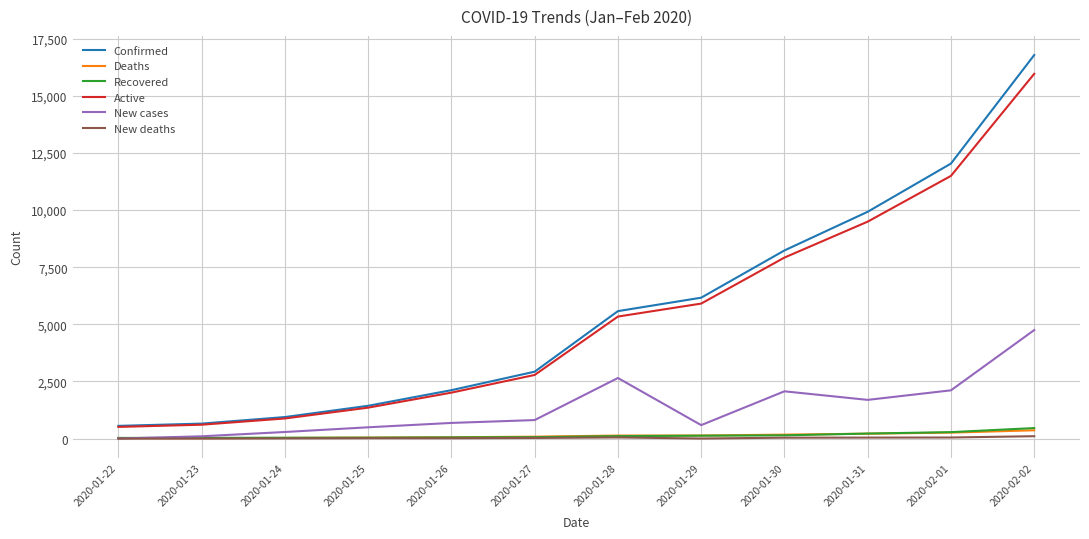

What position from the left is 2020-02-01?

11